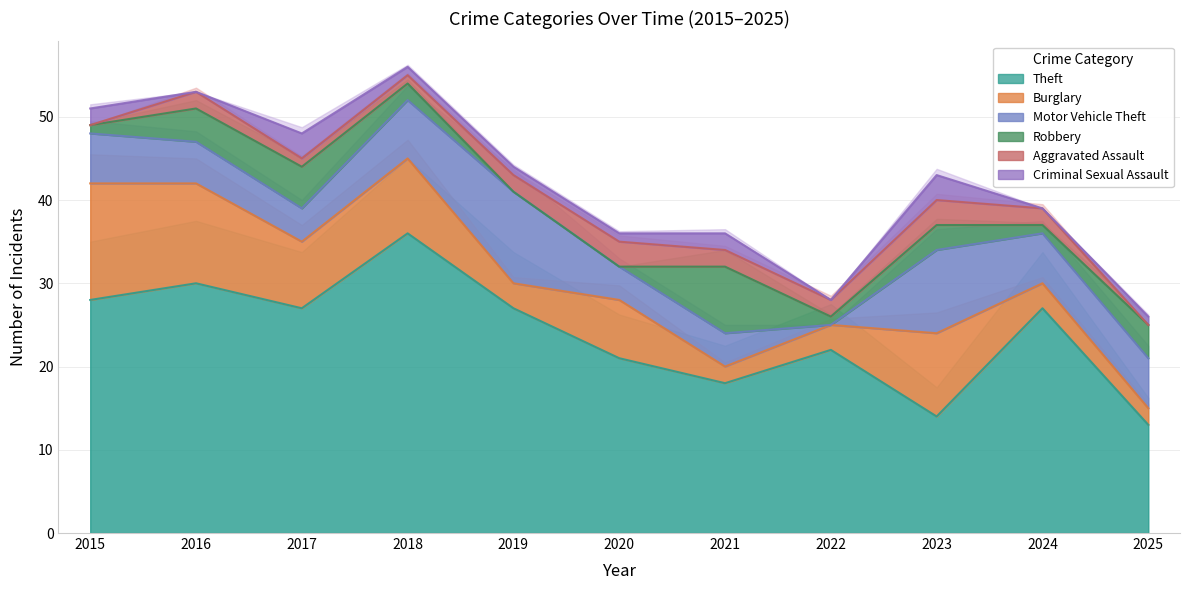

Where do Motor Vehicle Theft and Burglary first cross each other?

2018 and 2019